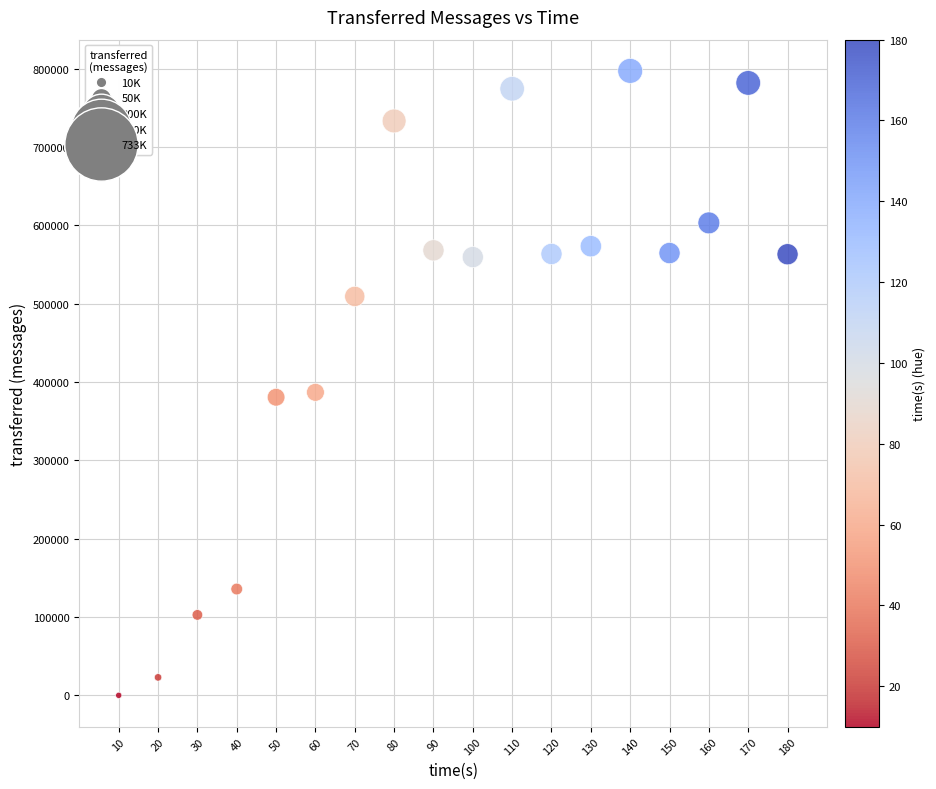

What is the range of Y values (max minus min)?

797200